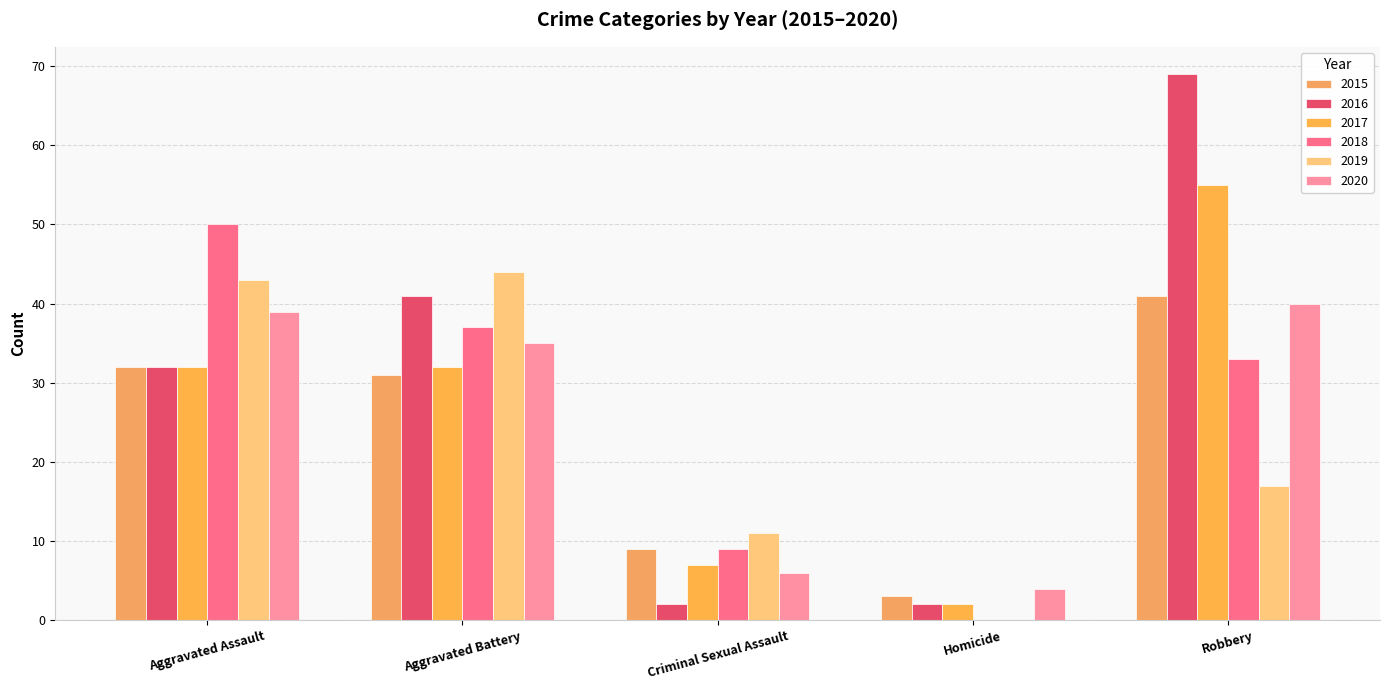

The value of 2020 at Criminal Sexual Assault is 3. True or false?

False